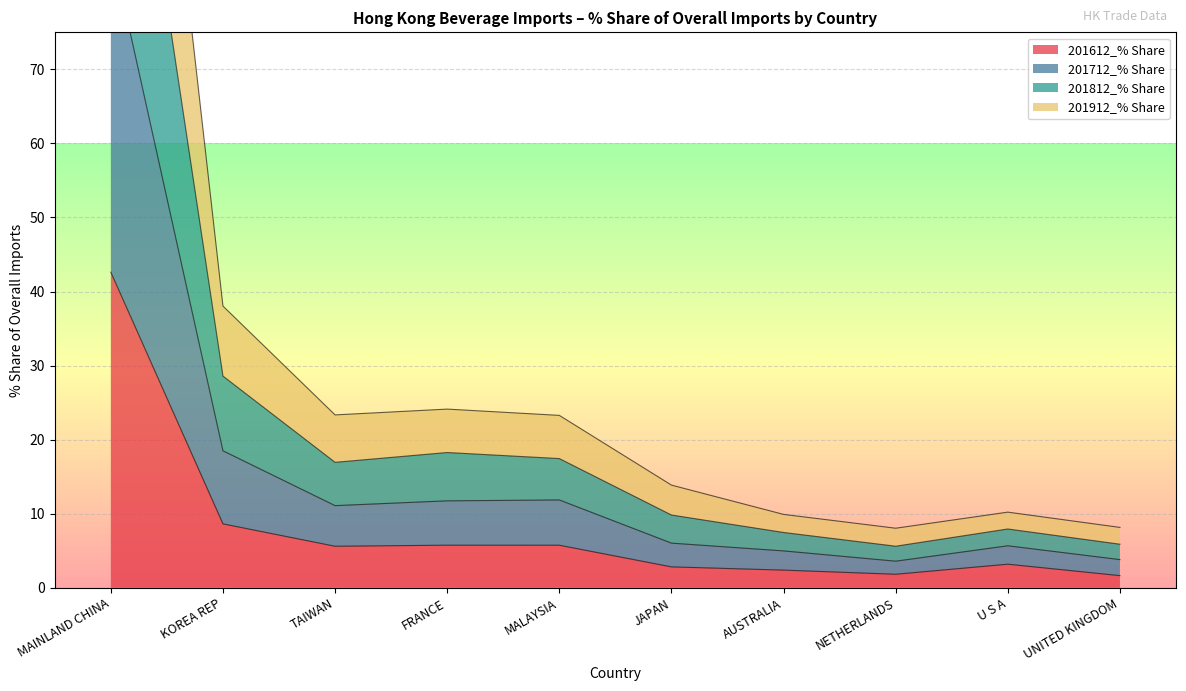

What is the label of the 5th point from the right?

JAPAN